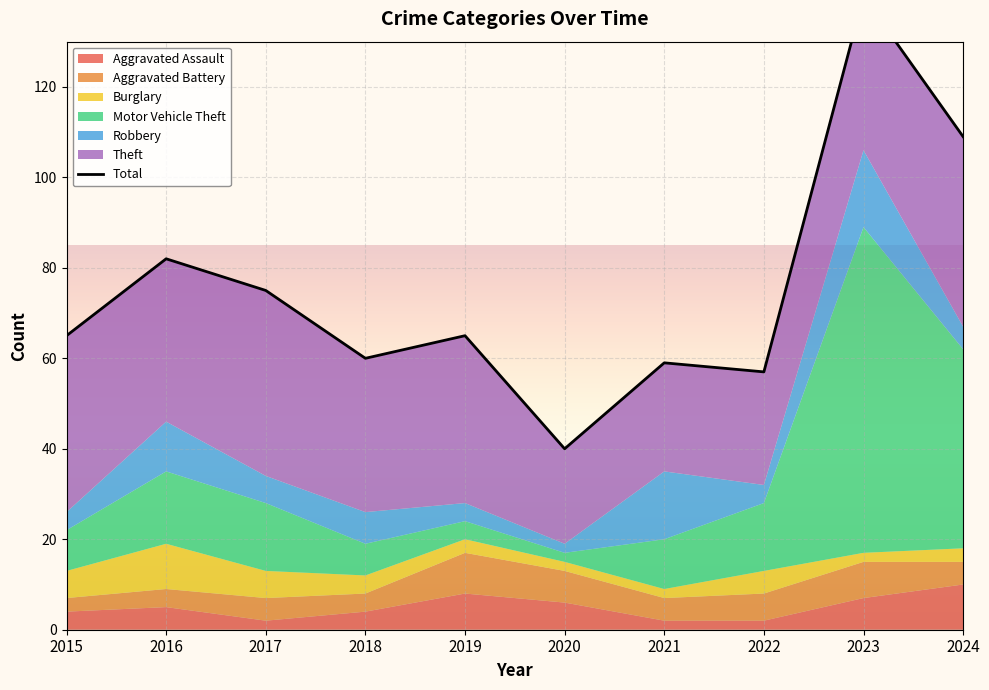

What is the approximate value of Theft at 2015?

39